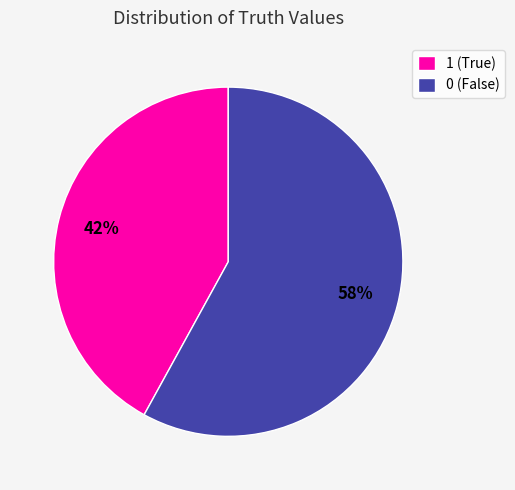

Combined, do 1 (True) and 0 (False) account for over 50%?

Yes